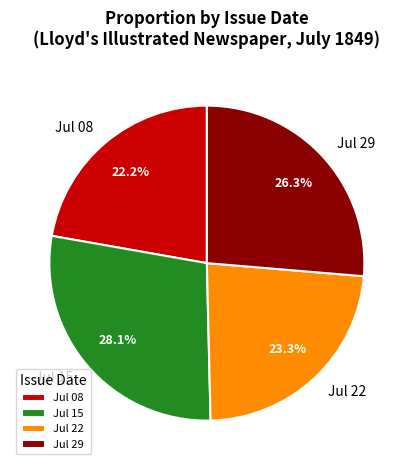

How many segments does this pie chart have?

4